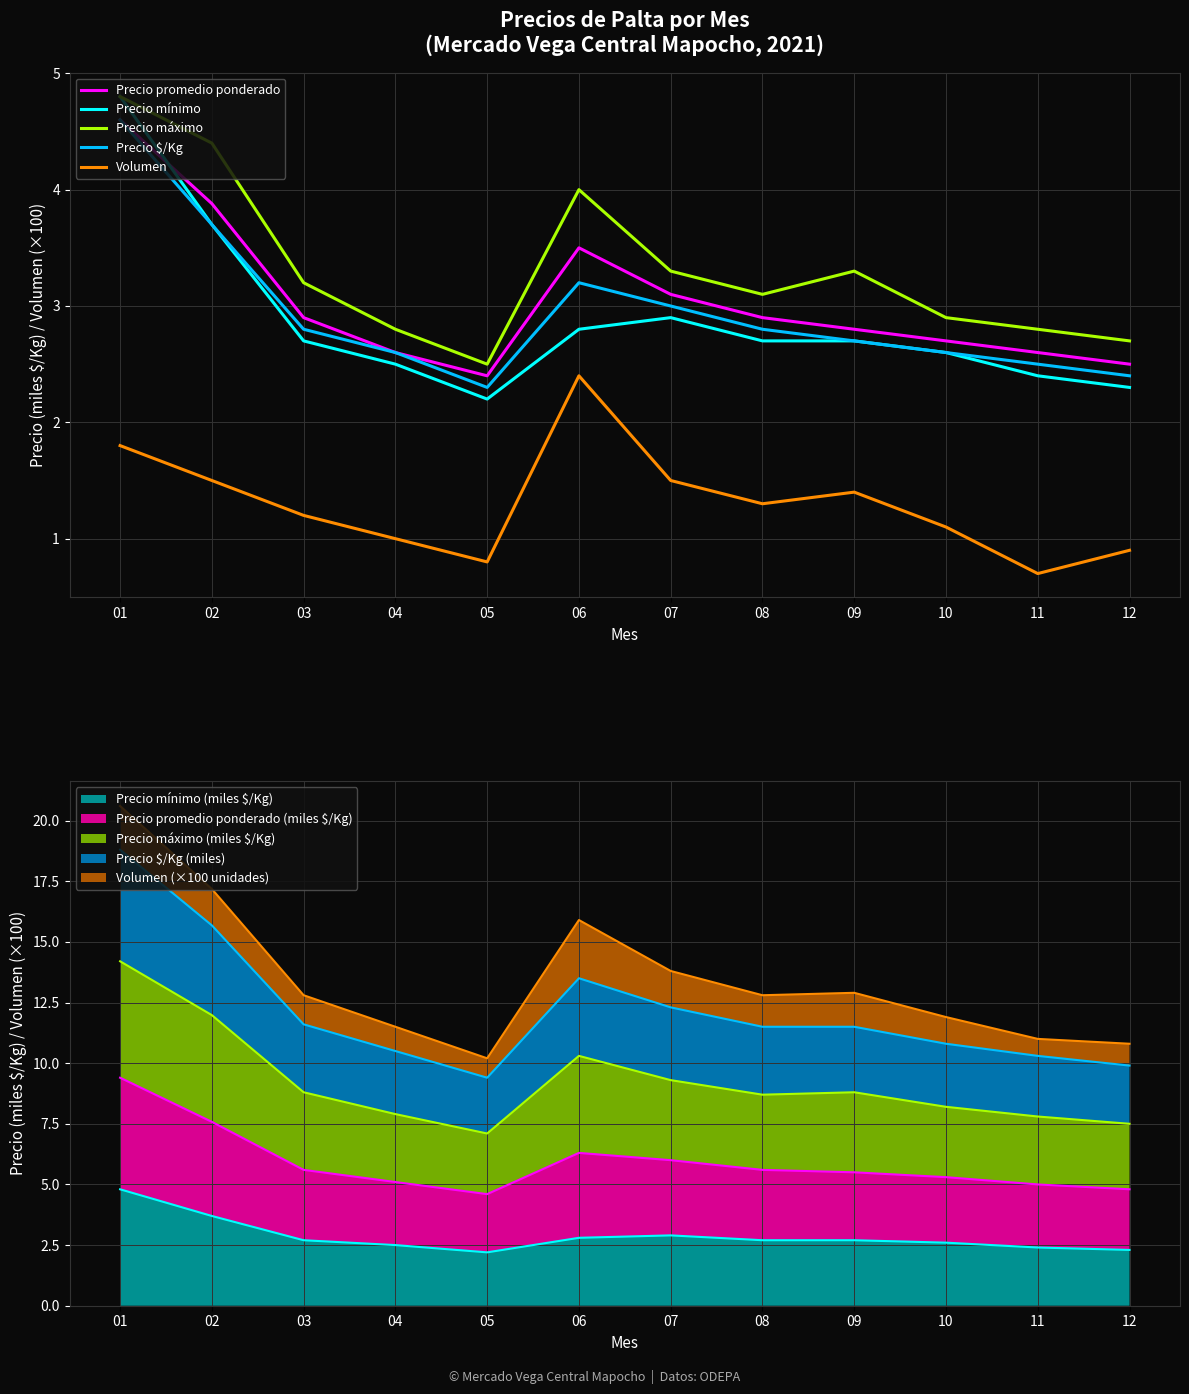

How many interior local peaks does the Precio $/Kg series have?

1